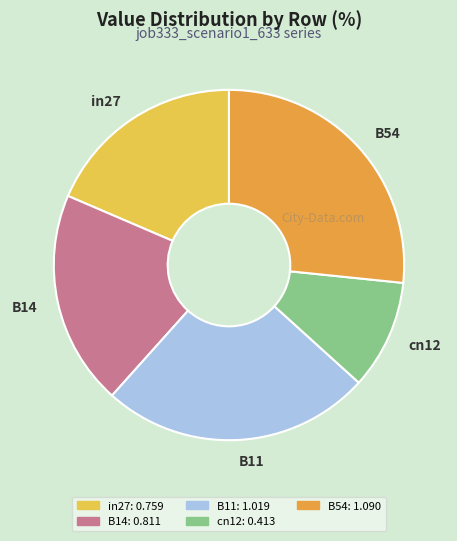

True or false: cn12 accounts for 19% of the total.

False